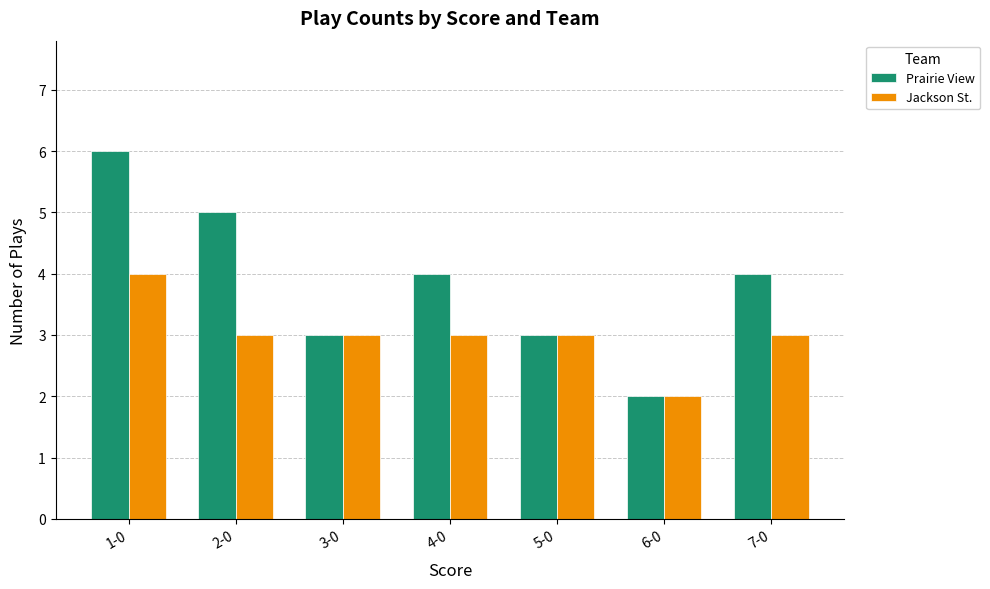

Read the Jackson St. value at 3-0.

3